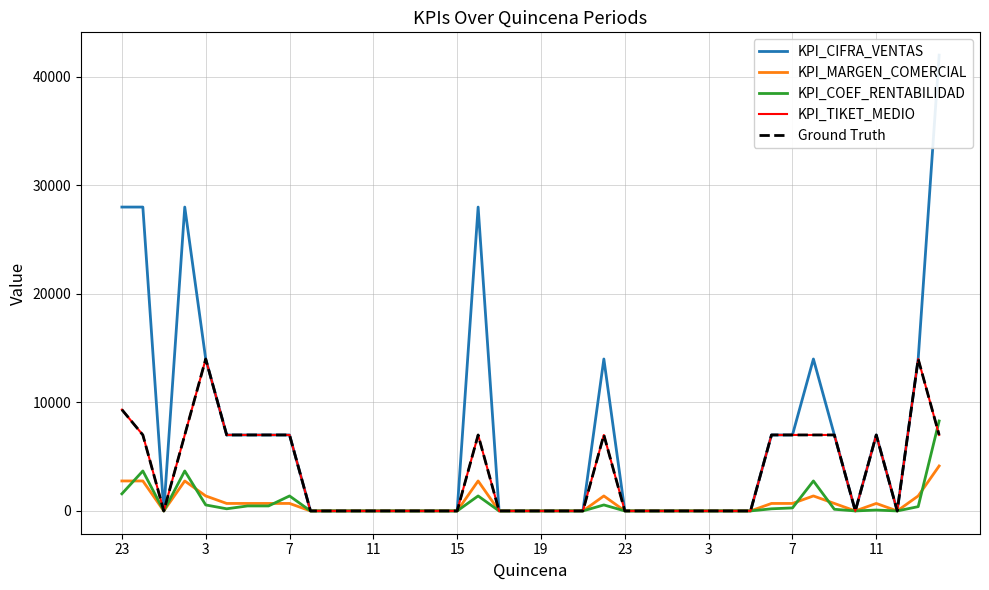

List the series in order of their peak value, highest first.

KPI_CIFRA_VENTAS, KPI_TIKET_MEDIO, Ground Truth, KPI_COEF_RENTABILIDAD, KPI_MARGEN_COMERCIAL